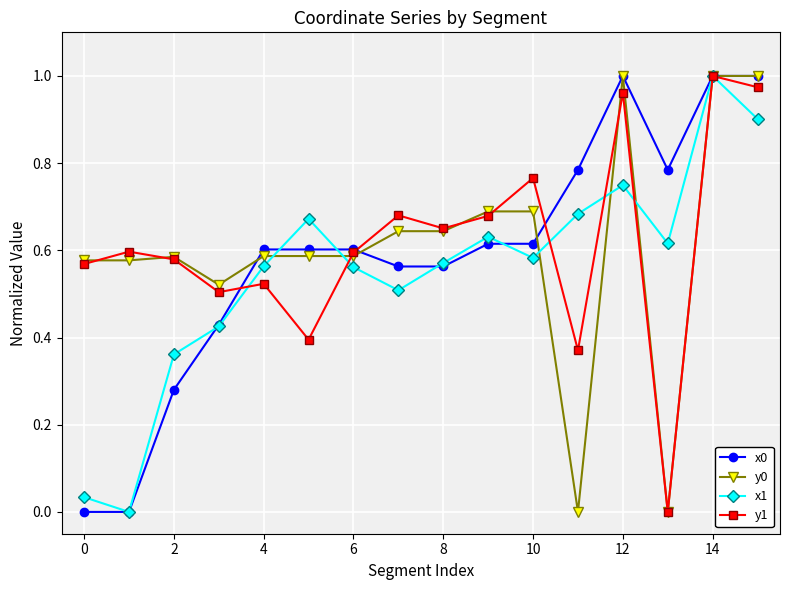

How many distinct data groups are displayed?

4